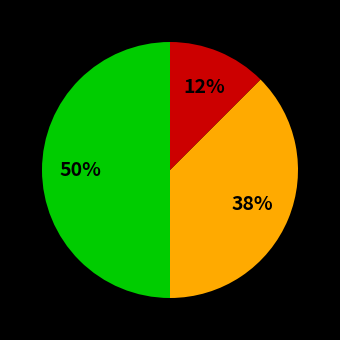

To the nearest percent, what is the average slice percentage?

33%